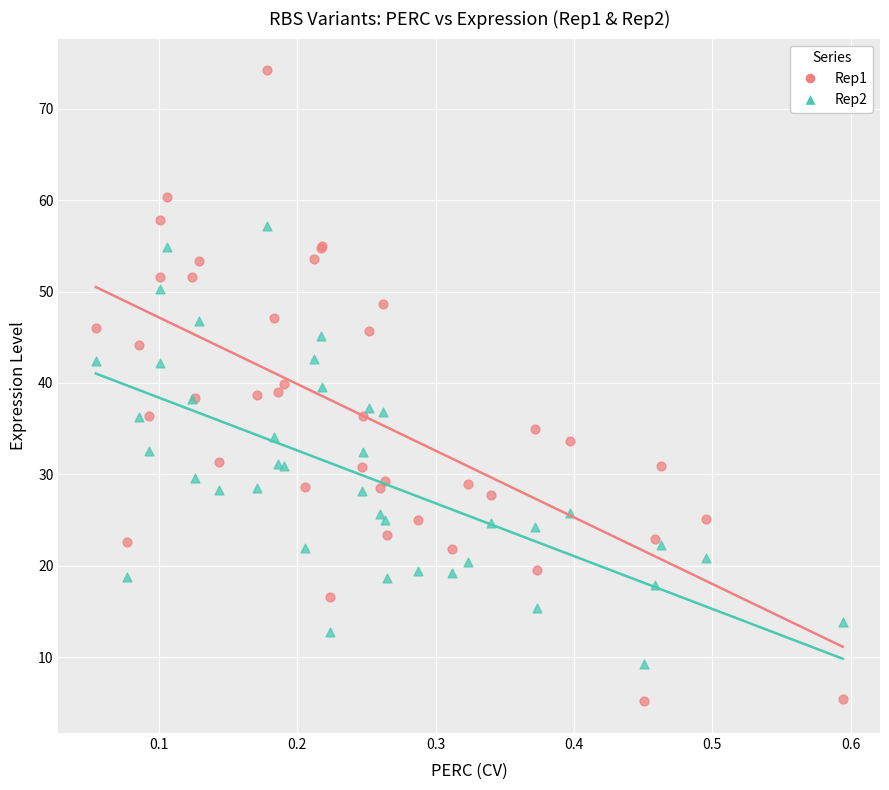

Which series has the largest Y range (max minus min)?

Rep1